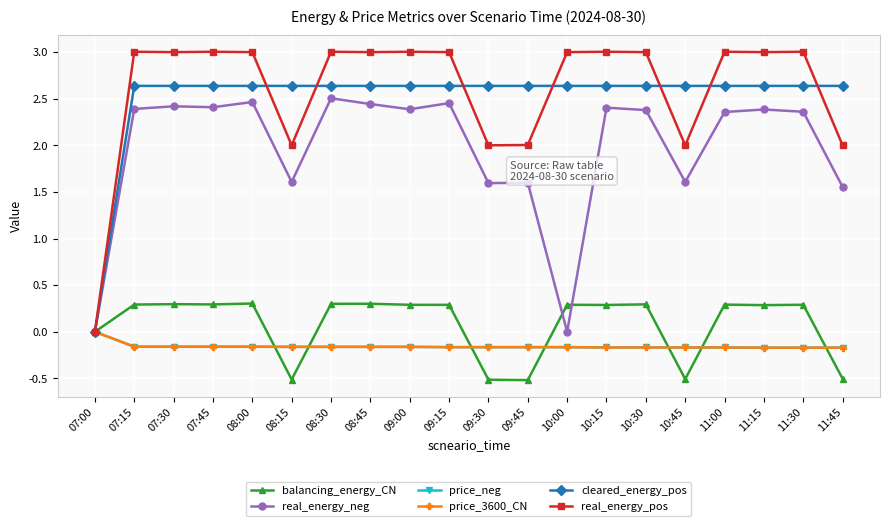

What is the label of the 16th point from the left?

10:45